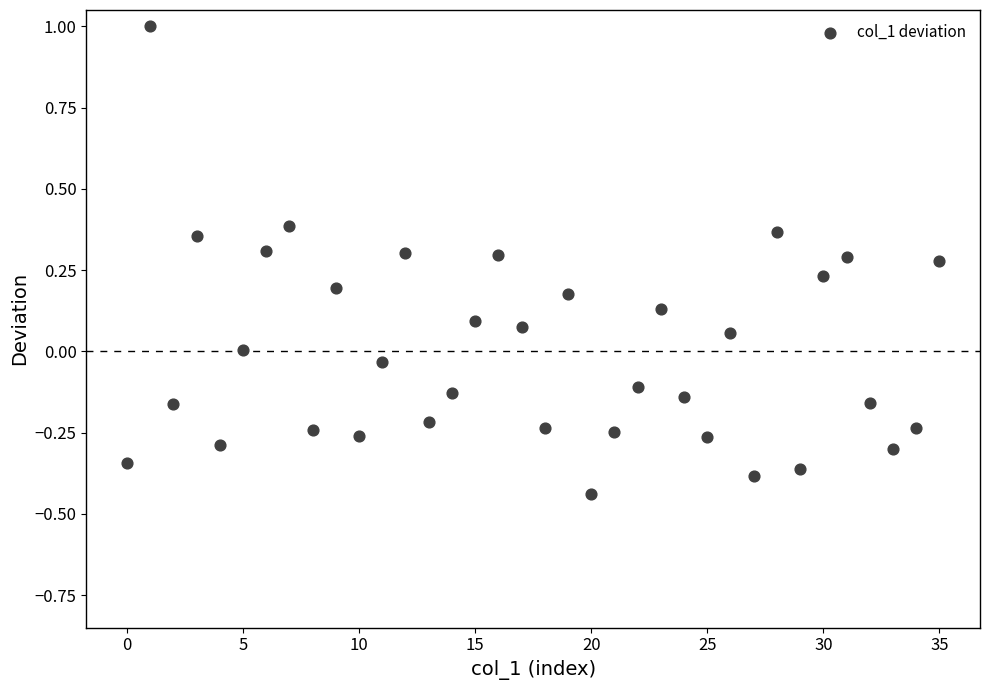

What is the range of Y values (max minus min)?

1.4